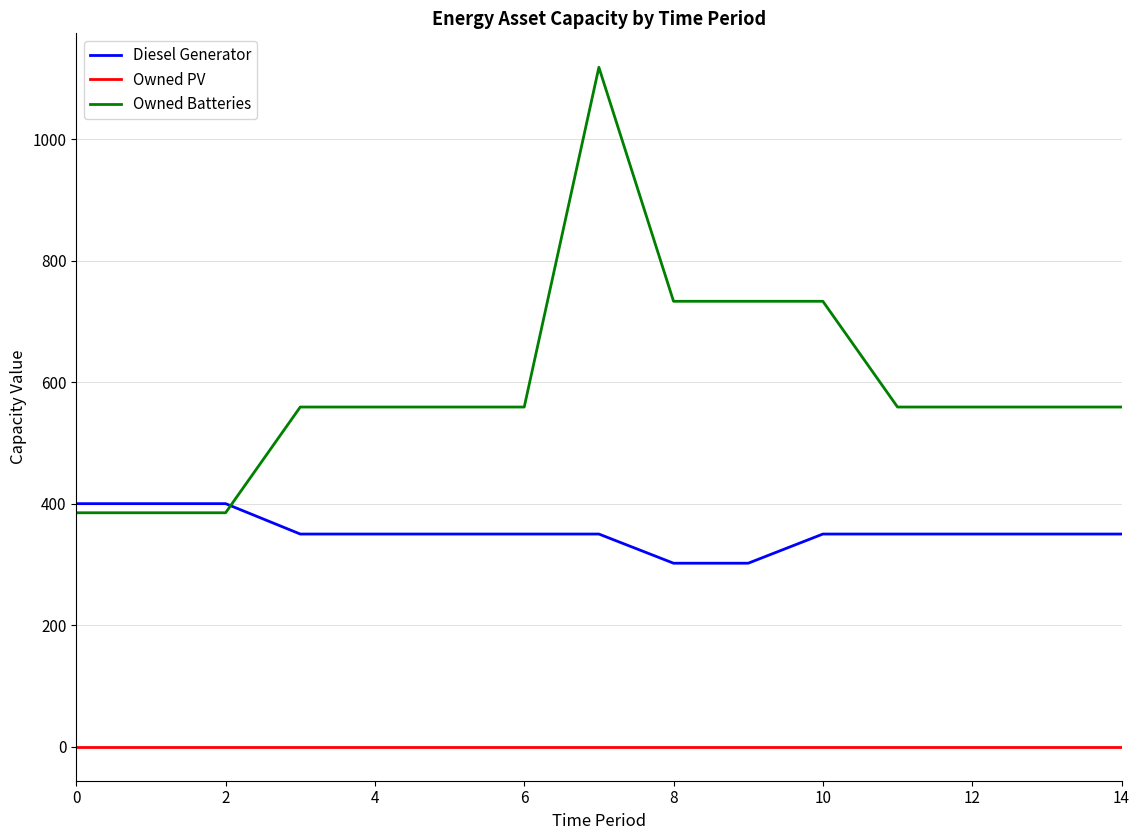

Does the chart have visible grid lines?

Yes